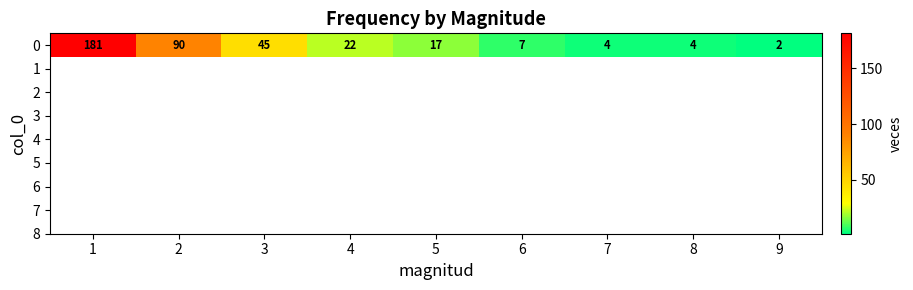

List the labels in order of value, smallest first.

9, 7, 8, 6, 5, 4, 3, 2, 1